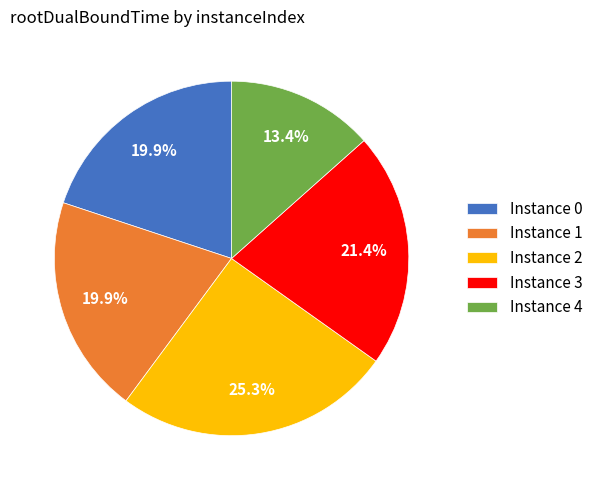

What is the largest slice in the pie chart?

Instance 2